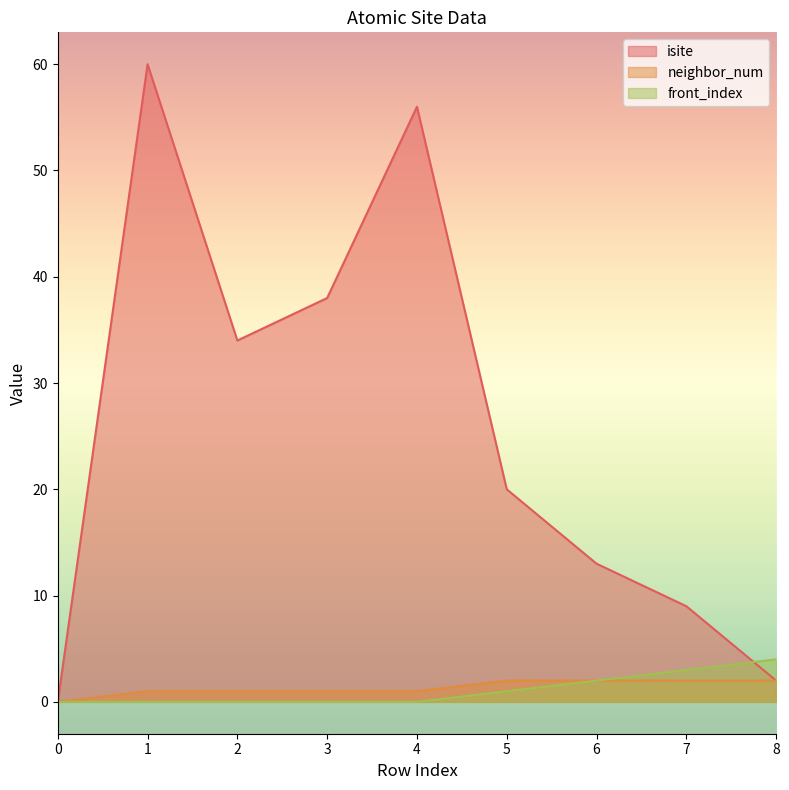

Is the value of neighbor_num at 5 greater than the value of isite at 6?

No